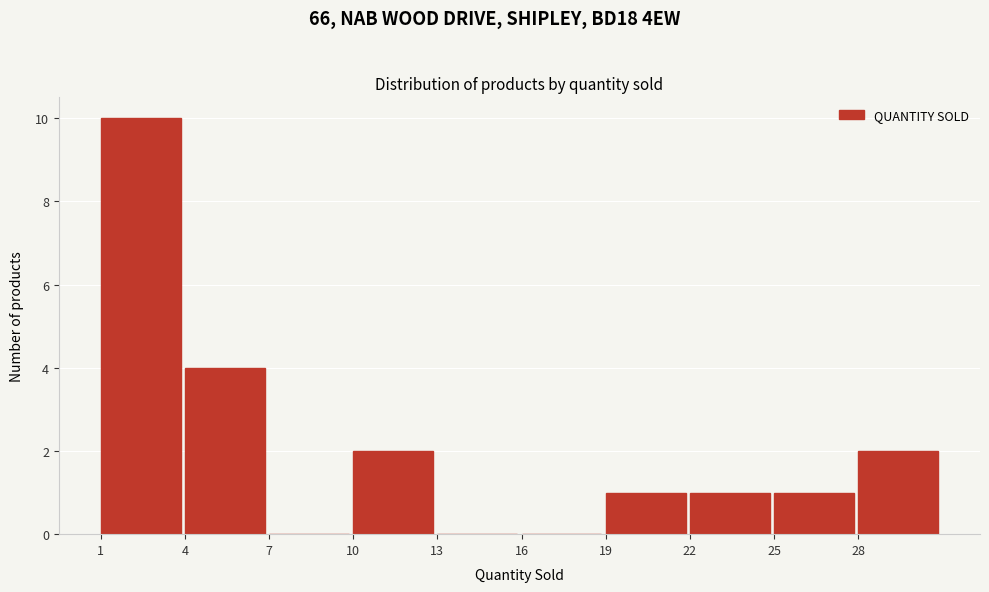

How tall is the bar that spans 4 to 7 on the x-axis? The values are not printed on the chart, so give them approximately, as read against the axis.

4